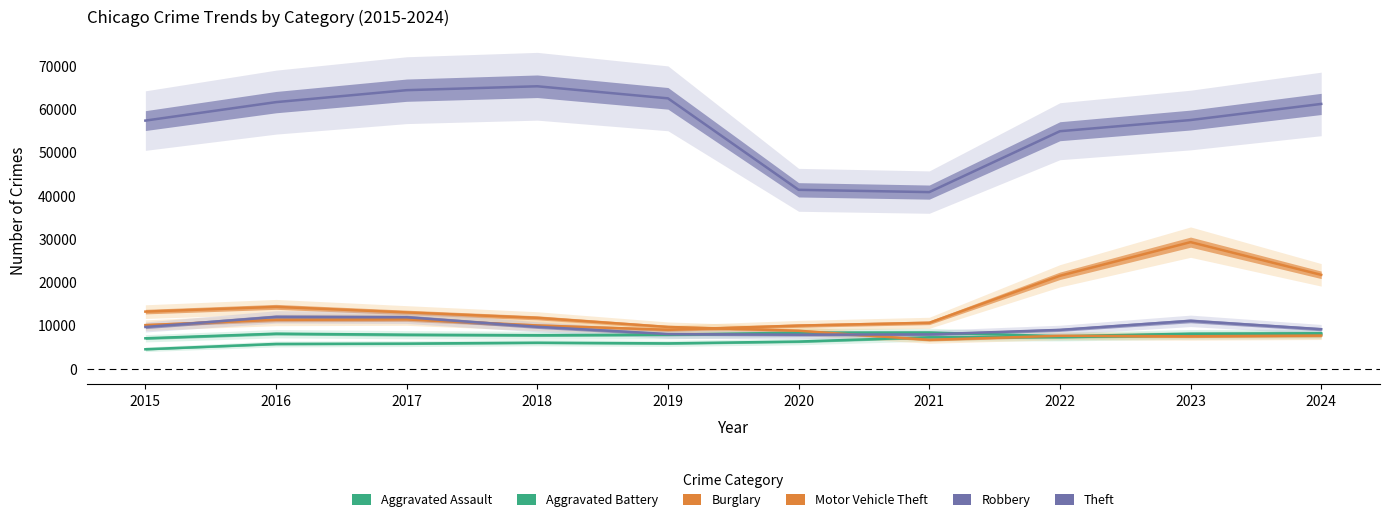

What is the sum of all Robbery values?

96072